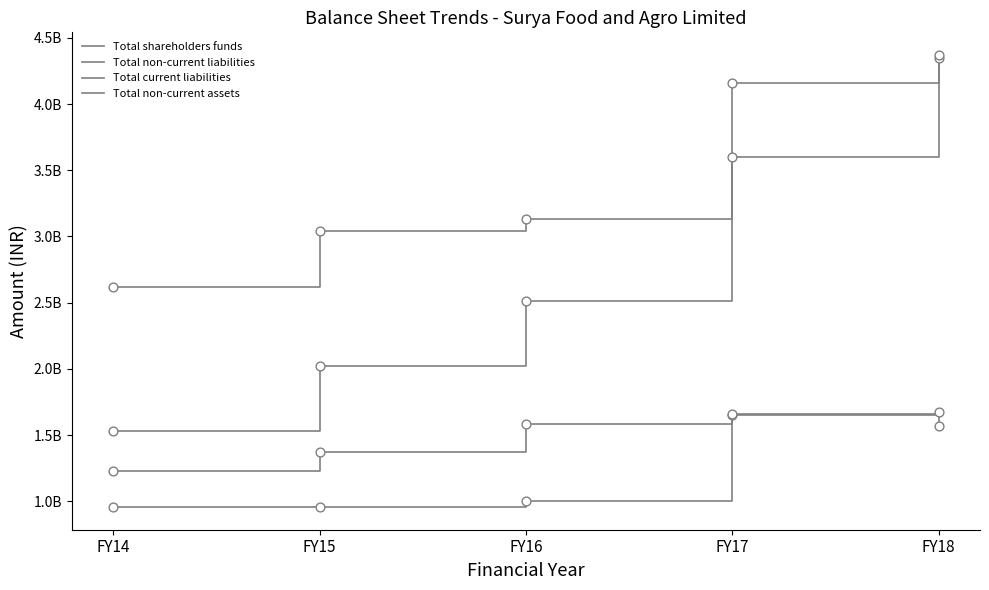

What is the total value across all series at FY17?

11069902710.8